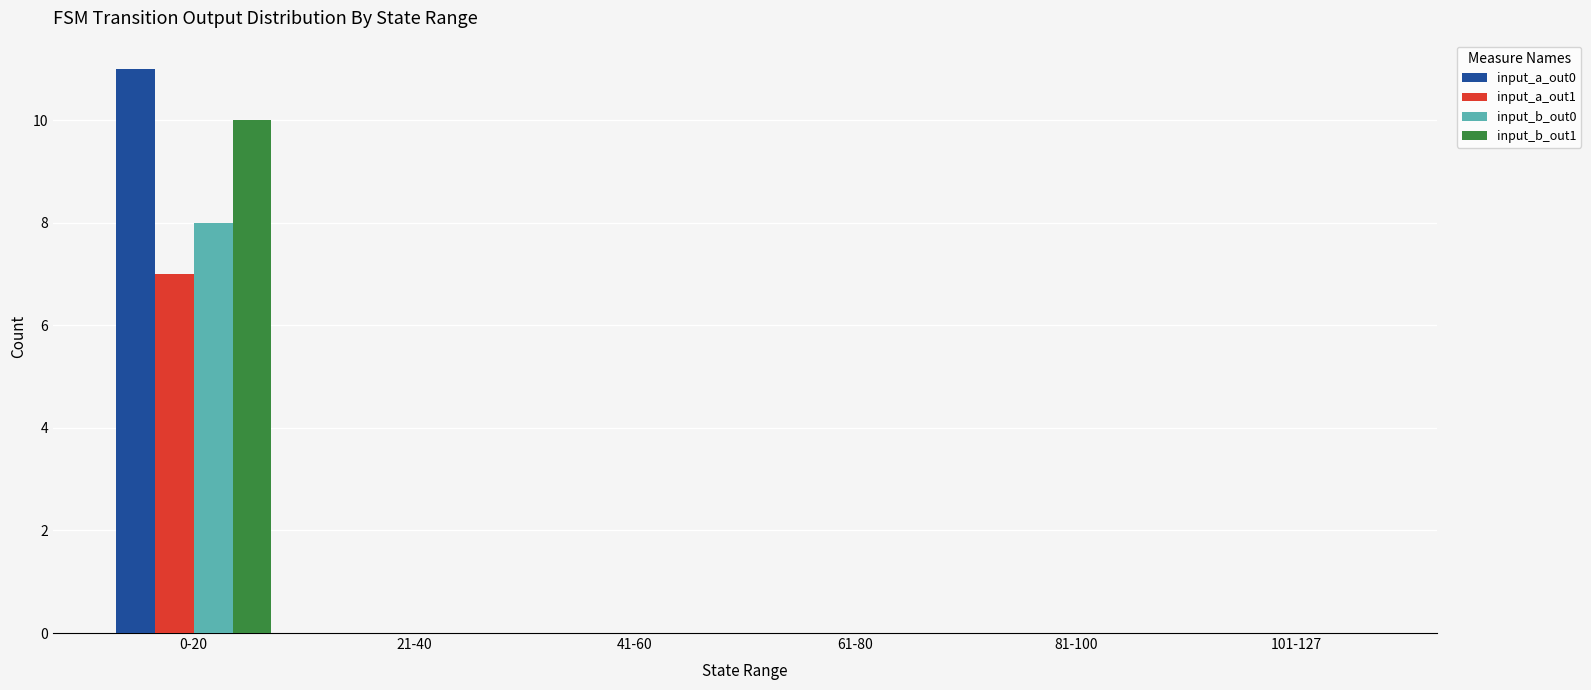

At which category is the sum across all series the highest?

0-20